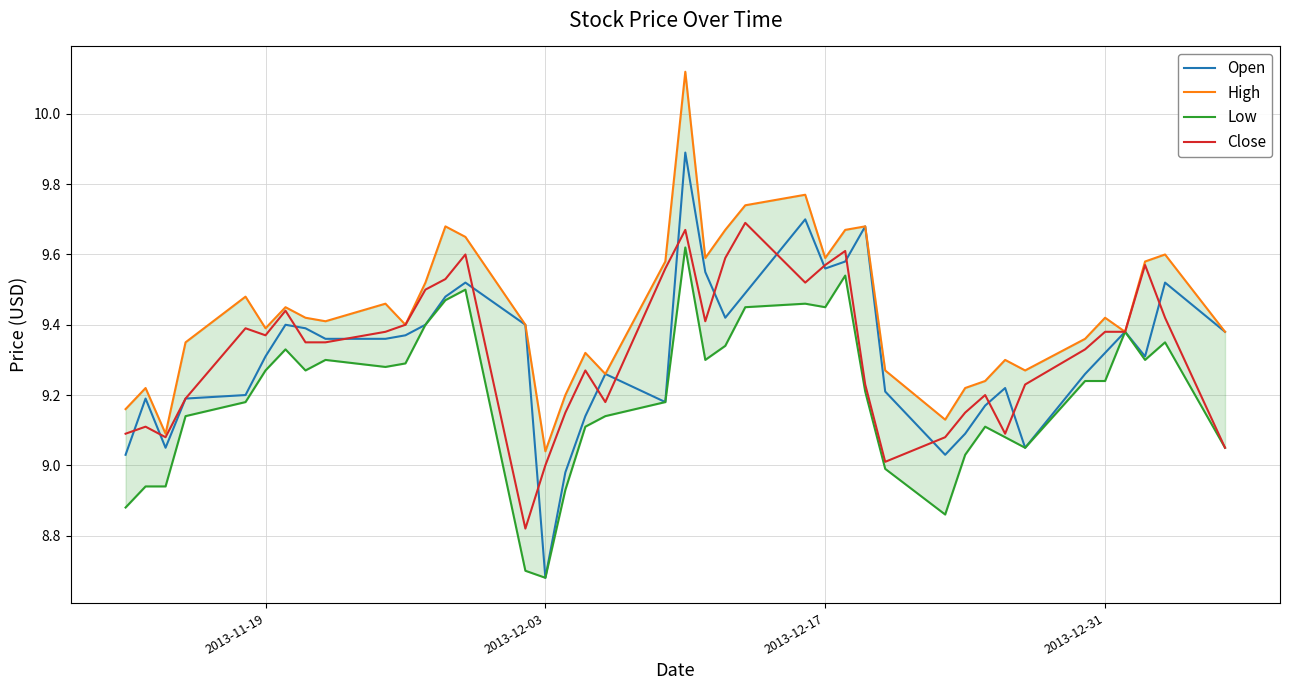

What is the difference between the second highest and minimum values in the Close series?

0.8